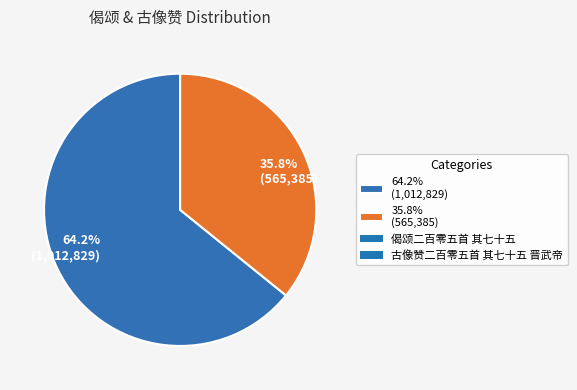

Between 35.8% (565,385) and 64.2% (1,012,829), which is larger?

64.2% (1,012,829)